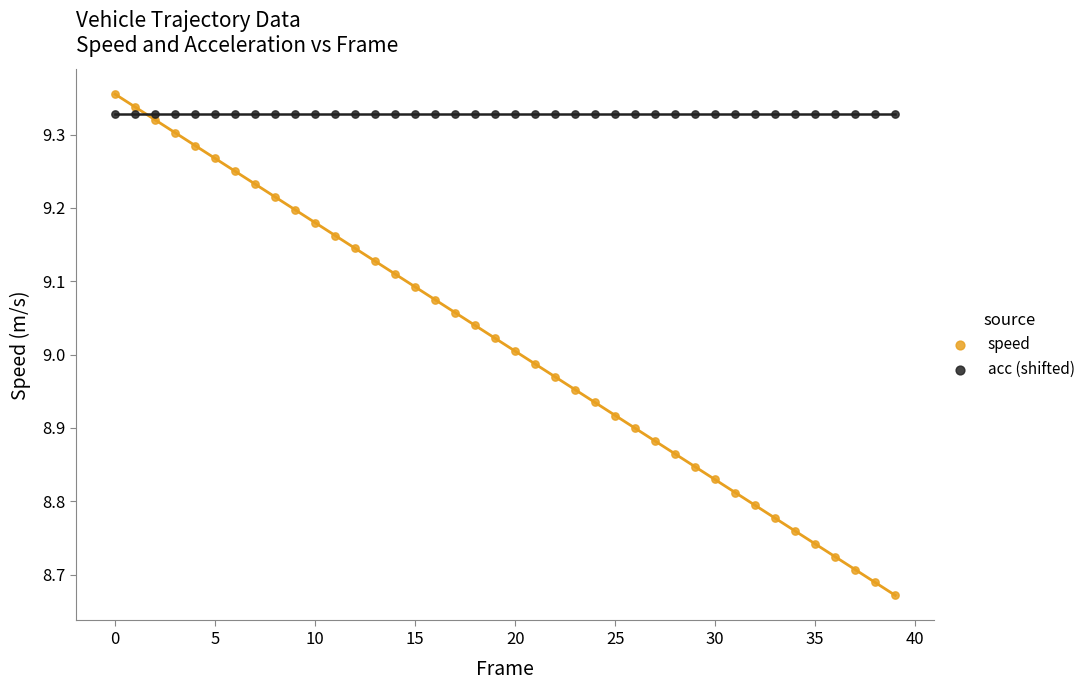

Which series contains the lowest Y value?

speed